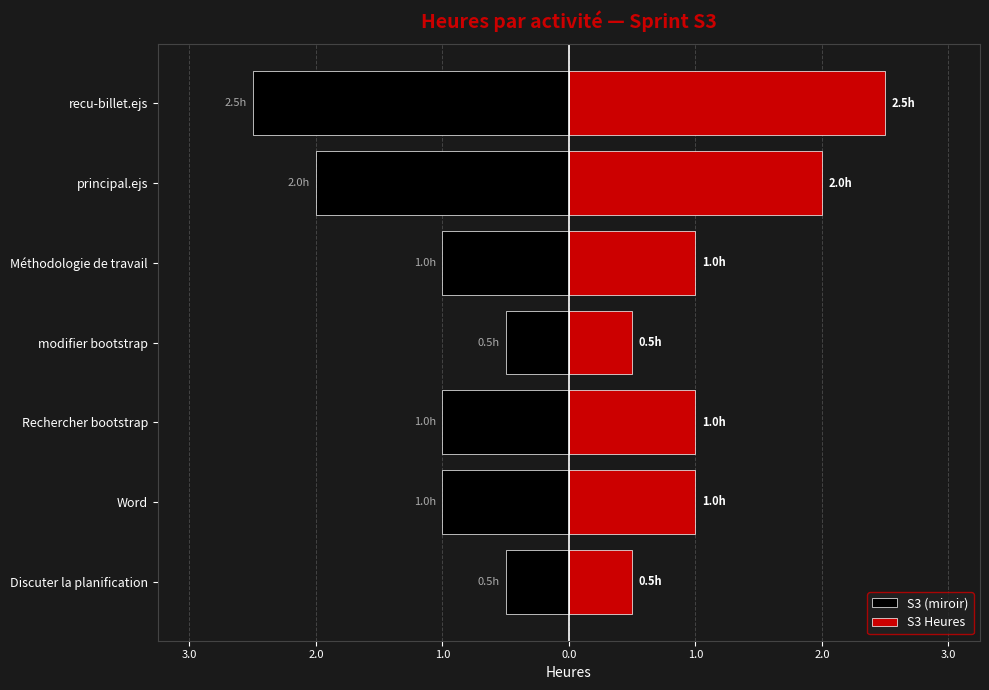

Reading left to right, transcribe all the data shown in this chart.

S3 (miroir): -0.5	-1.0	-1.0	-0.5	-1.0	-2.0	-2.5
S3 Heures: 0.5	1.0	1.0	0.5	1.0	2.0	2.5